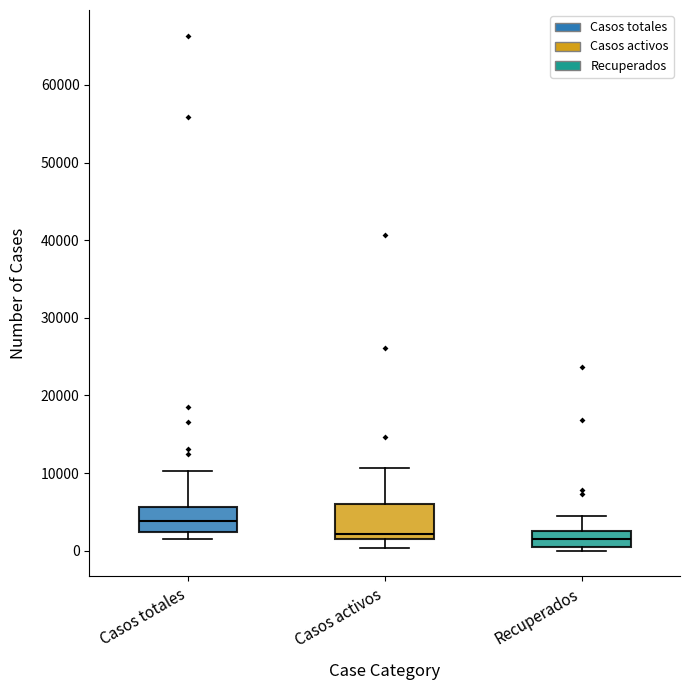

Where is the lower edge of the box for Recuperados on the y-axis? The values are not printed on the chart, so give them approximately, as read against the axis.

1000